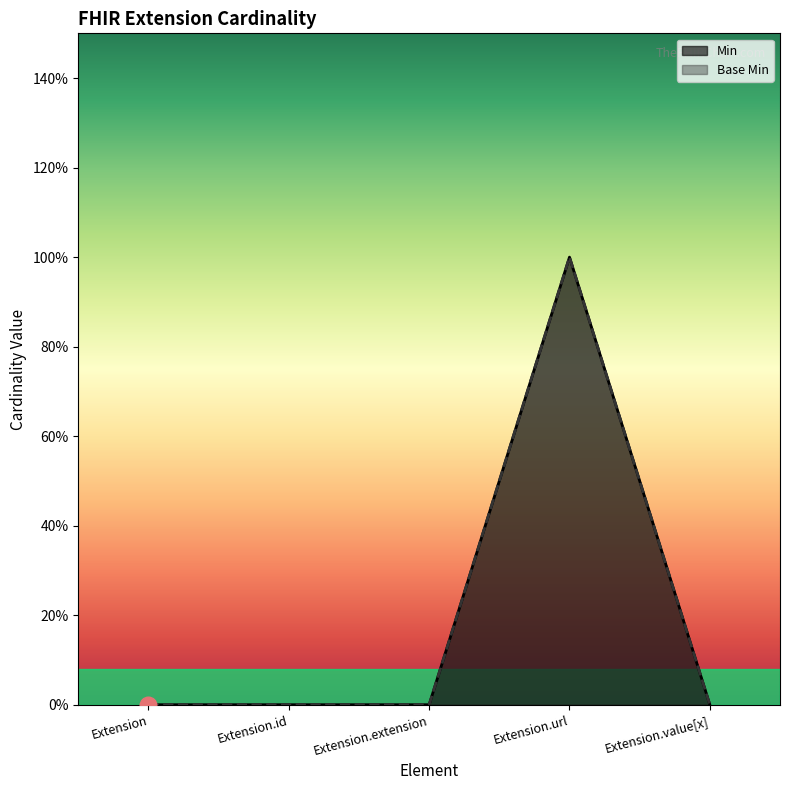

What is the maximum value shown in the chart?

1